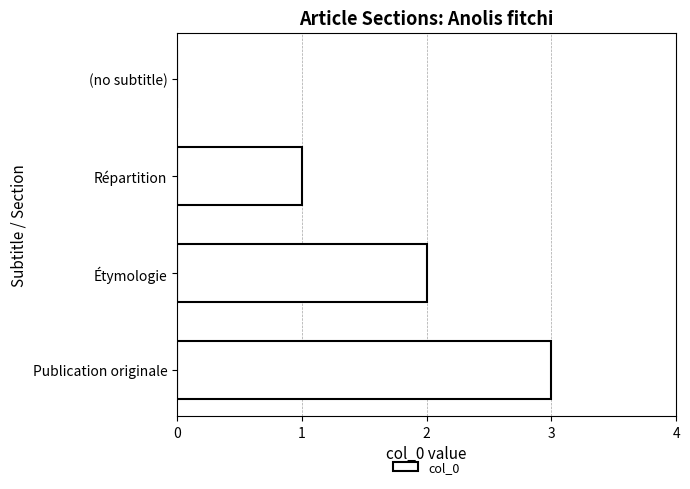

At which category does the chart reach its peak across all series?

Publication originale